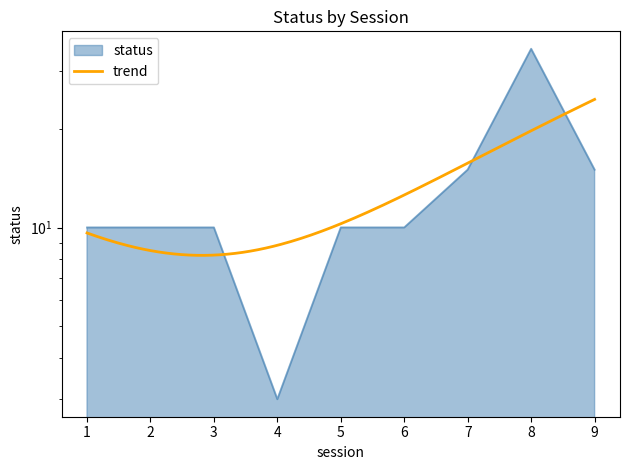

Count the number of data series in this chart.

1